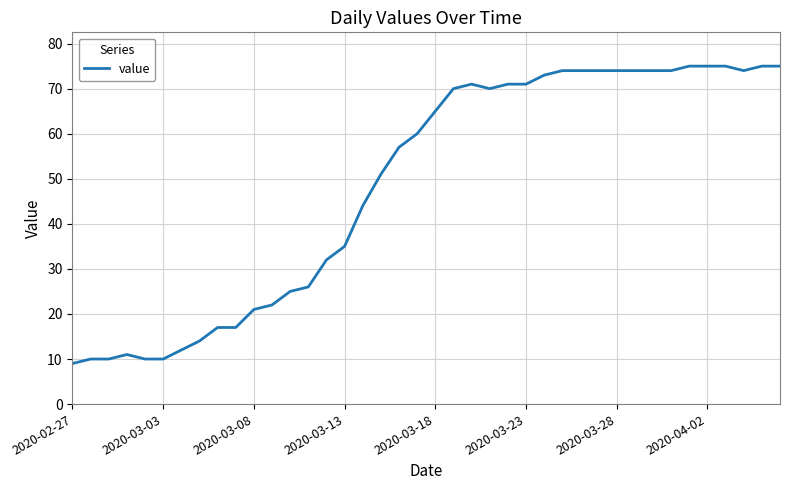

How many distinct data groups are displayed?

1